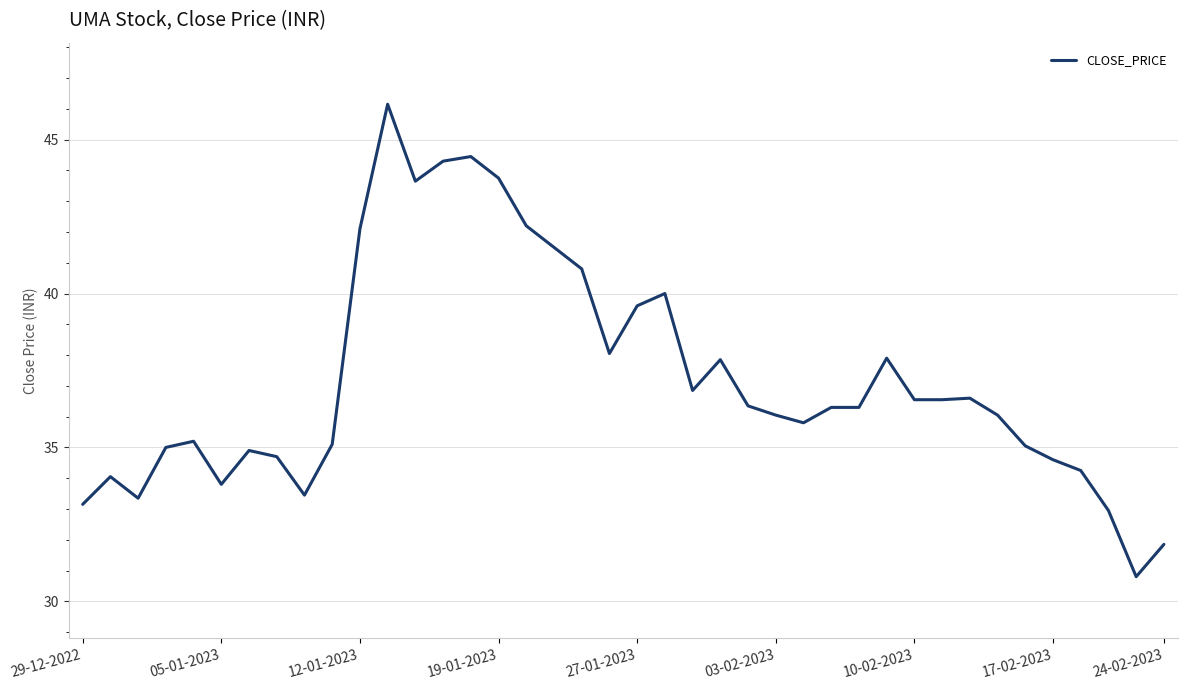

What is the smallest value displayed?

30.8